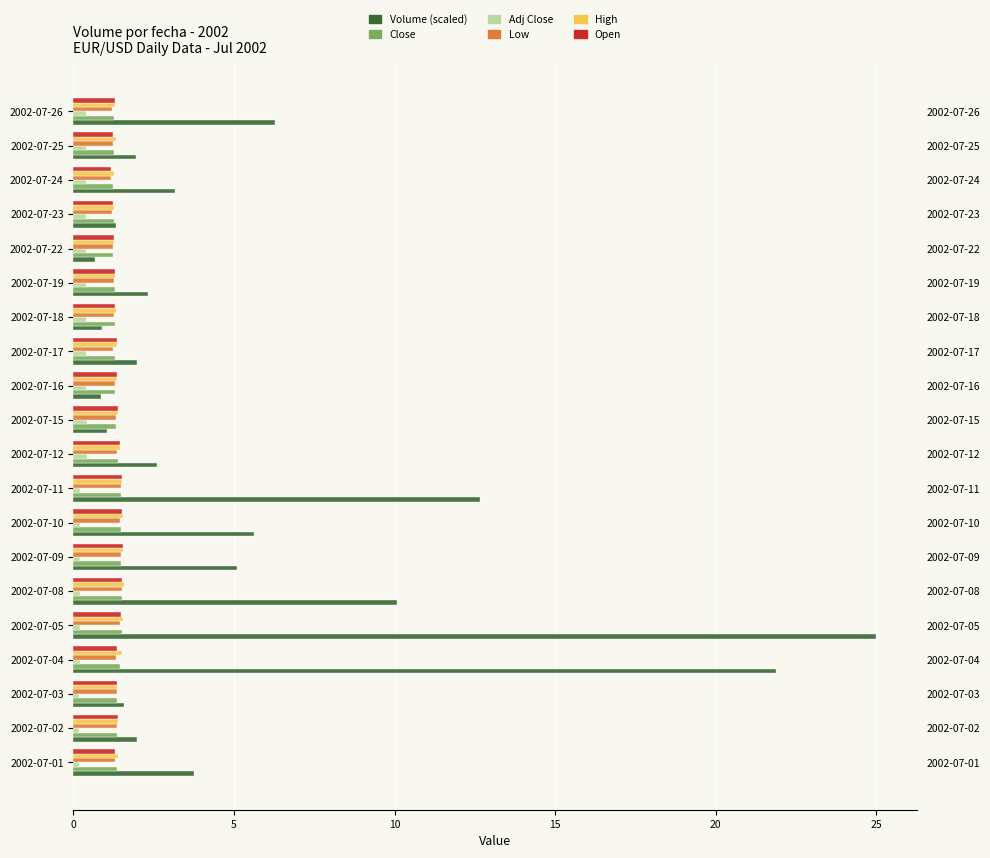

Count the Adj Close values in the range 0 to 1.

20